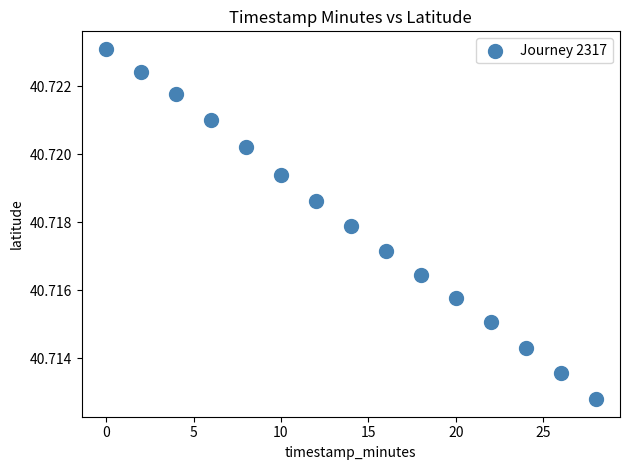

What is the range of X values (max minus min)?

28.0